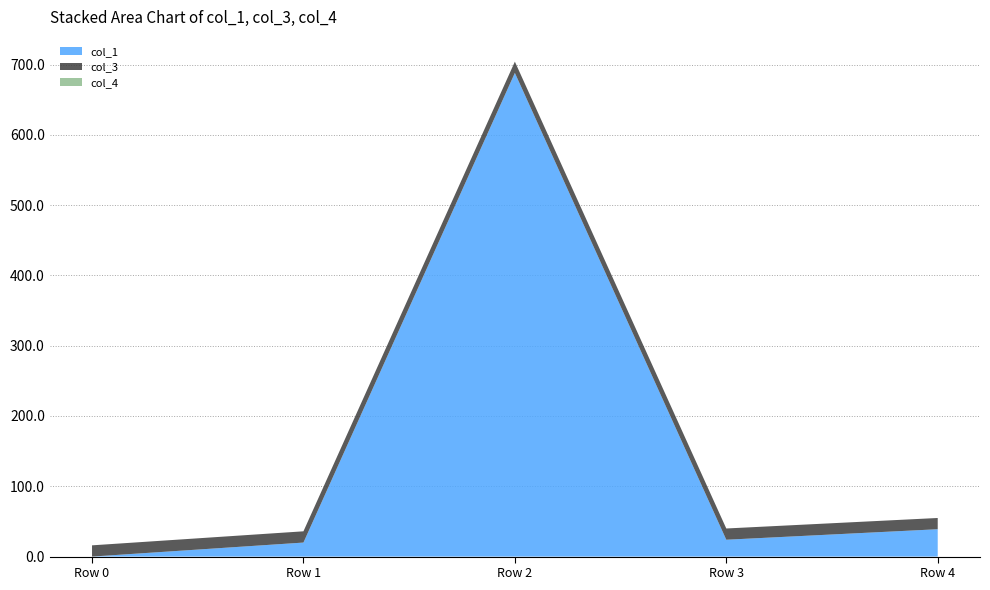

Reading left to right, list all the values displayed in this chart.

col_1: 0.0	19.9	688.1	24.0	38.9
col_3: 16.0	16.0	16.0	16.0	16.0
col_4: 0.0	0.0	0.0	0.0	0.0